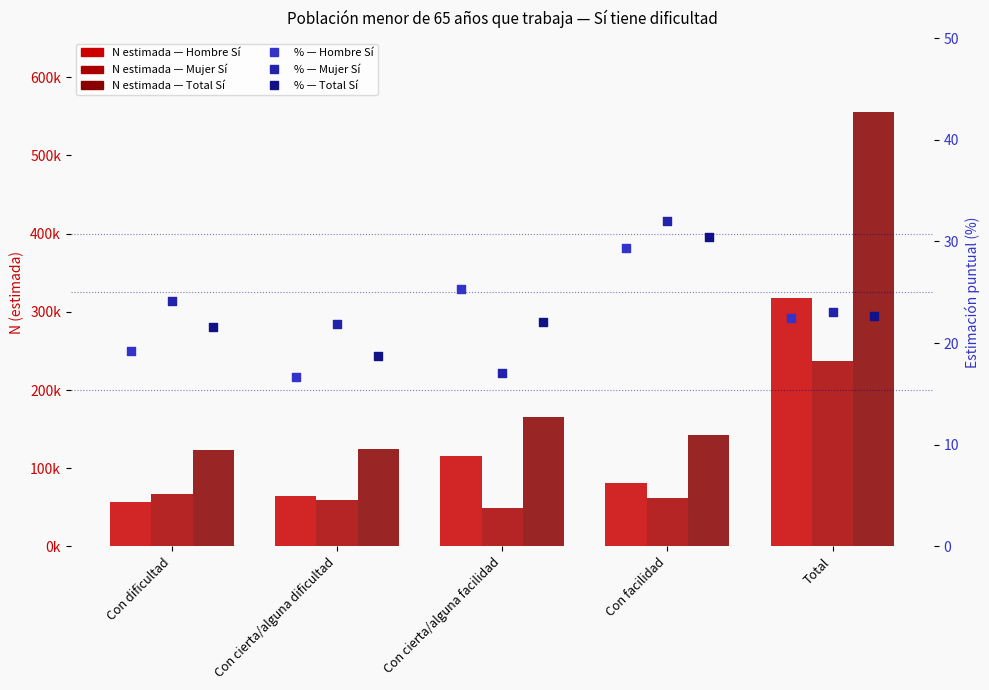

Which series contains the lowest Y value?

Hombre Si %